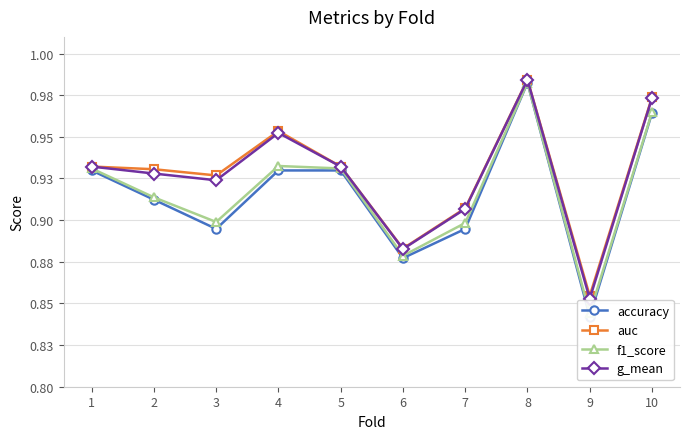

How many auc values are between 0 and 1?

10